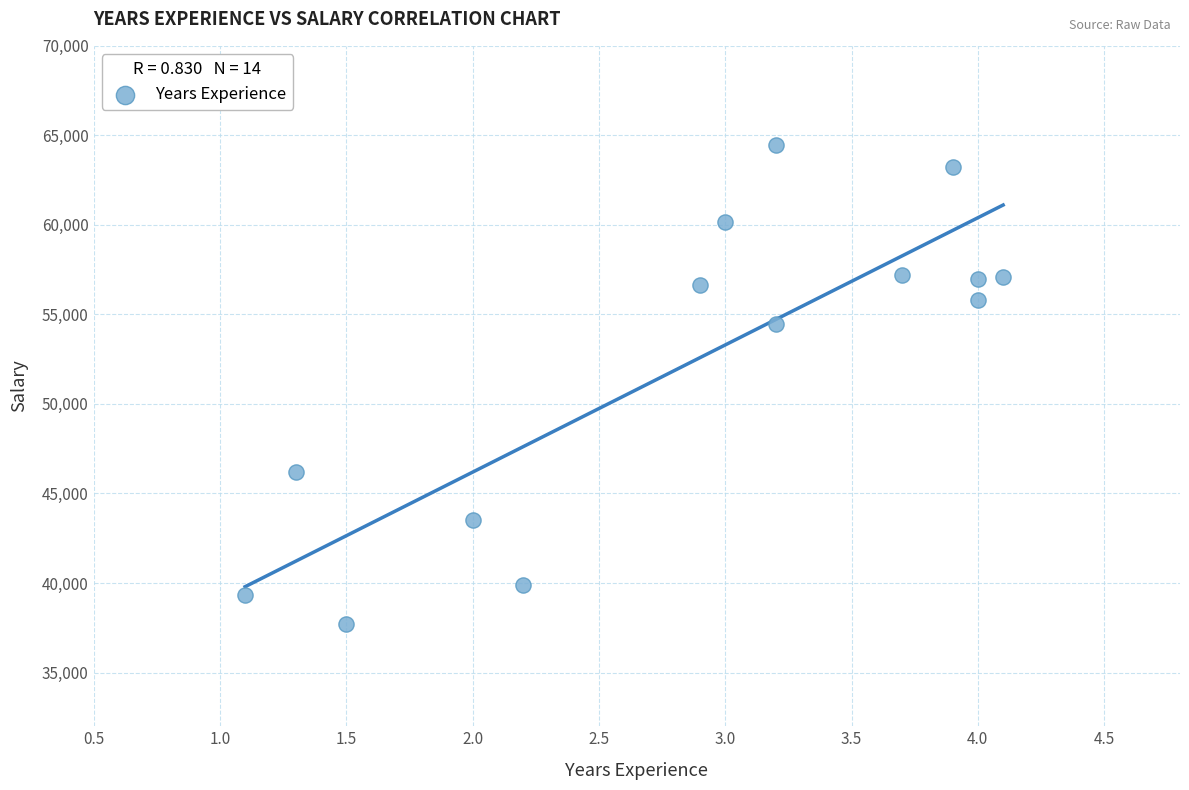

What Y value in the scatter plot is closest to 51088?

54445